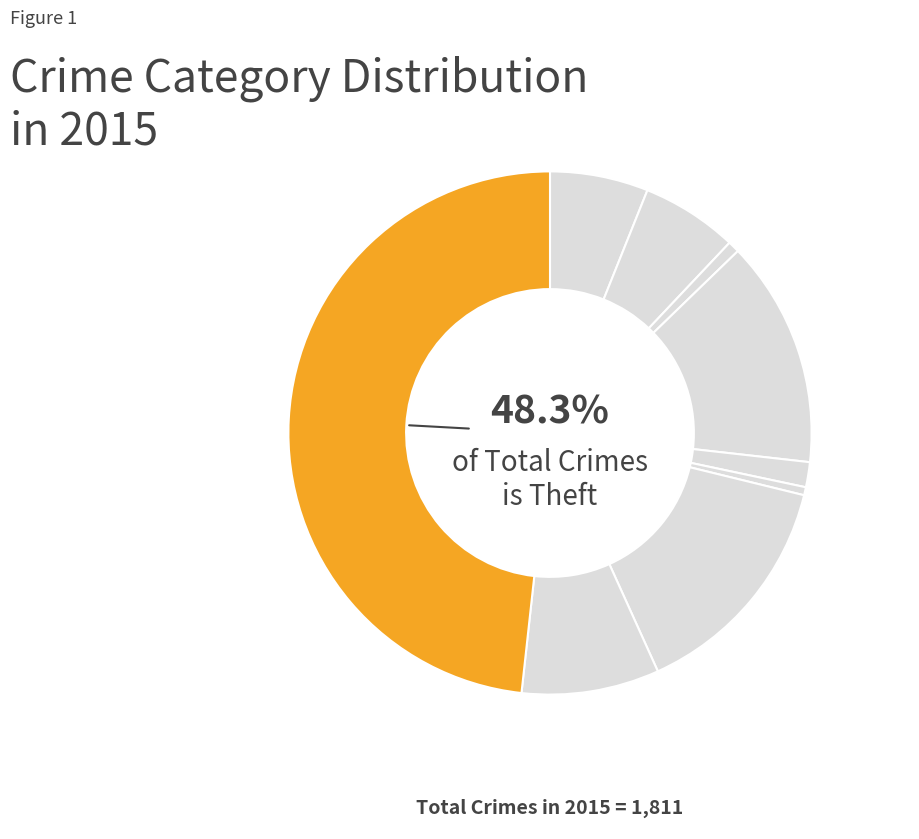

Which has a higher value, Aggravated Assault or Burglary?

Burglary